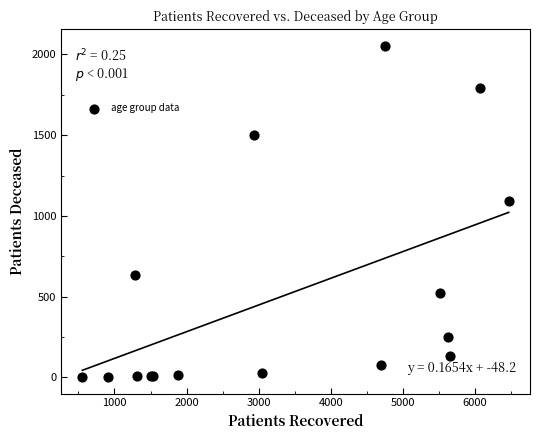

What Y value in the scatter plot is closest to 1028?

1091